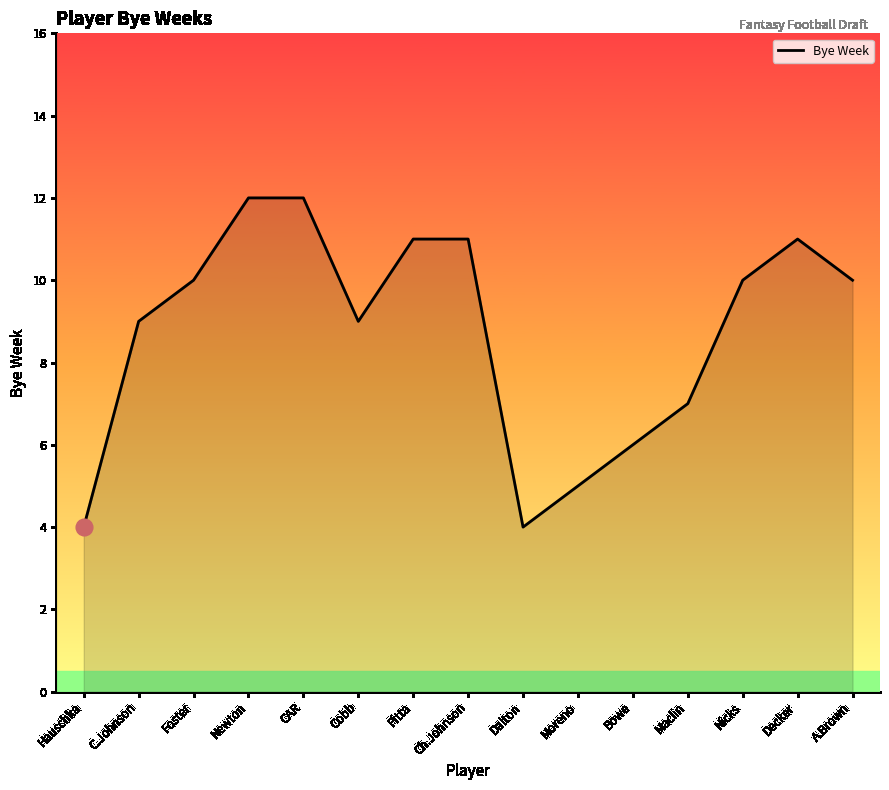

Reading left to right, transcribe all the data shown in this chart.

Hauschka=4	C.Johnson=9	Foster=10	Newton=12	CAR=12	Cobb=9	Pitta=11	Ch.Johnson=11	Dalton=4	Moreno=5	Bowe=6	Maclin=7	Nicks=10	Decker=11	A.Brown=10